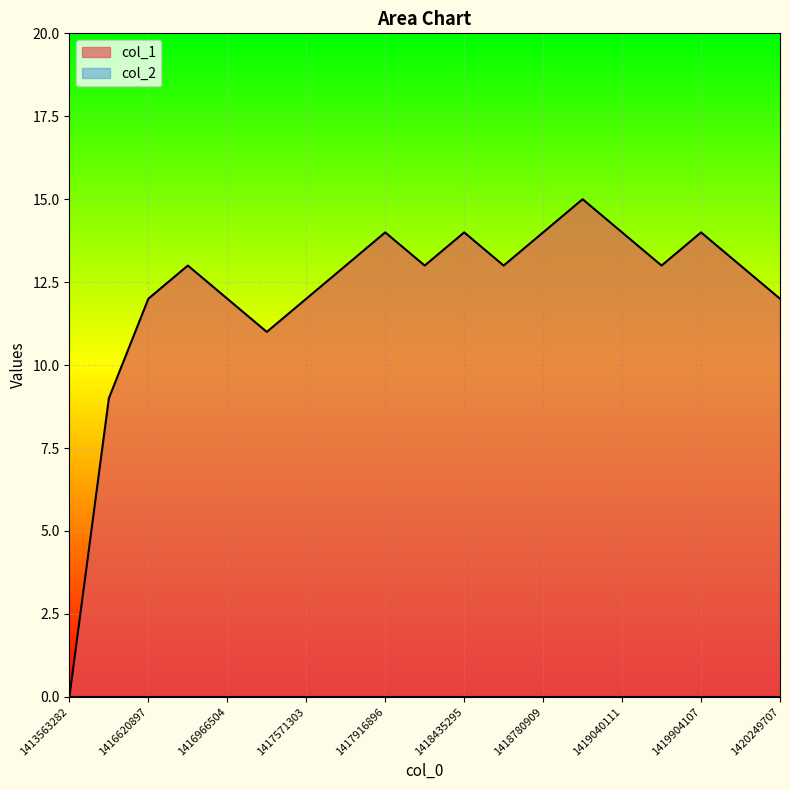

What is the difference between the values at 1418867307 and 1416966504?

3